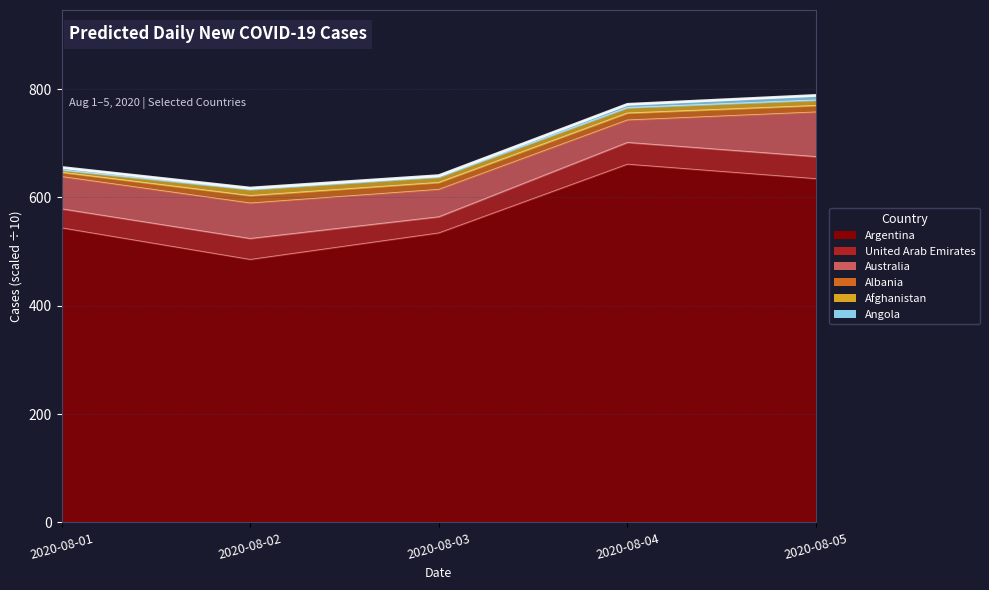

How many values are below 655?

2